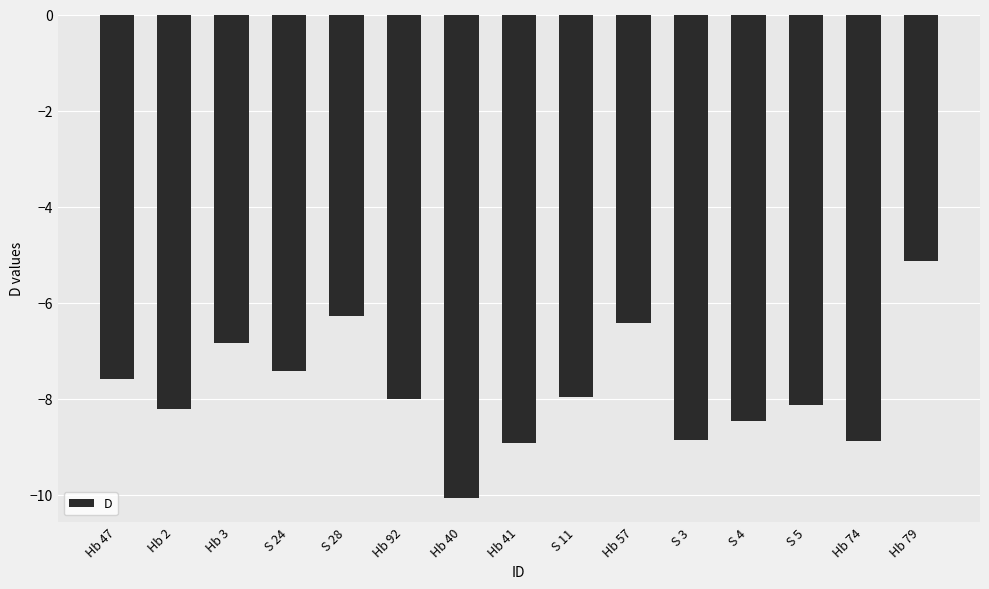

What is the difference between the values at Hb 47 and Hb 2?

0.6